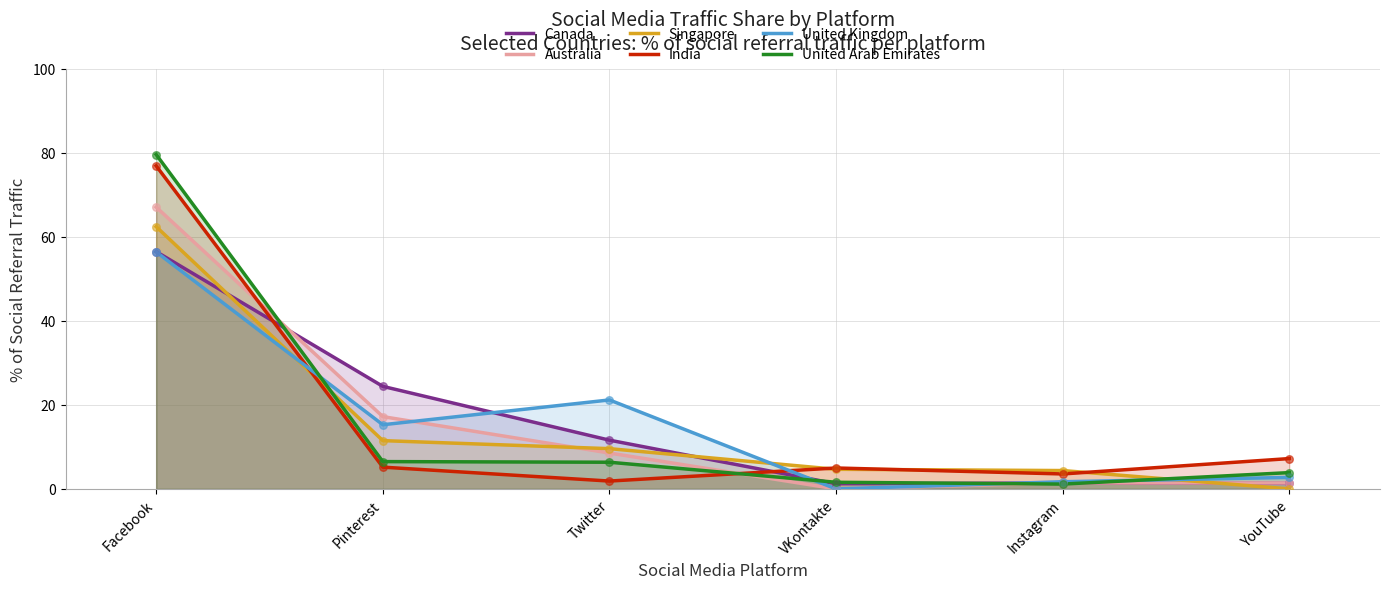

Which series reaches the maximum Y coordinate?

United Arab Emirates